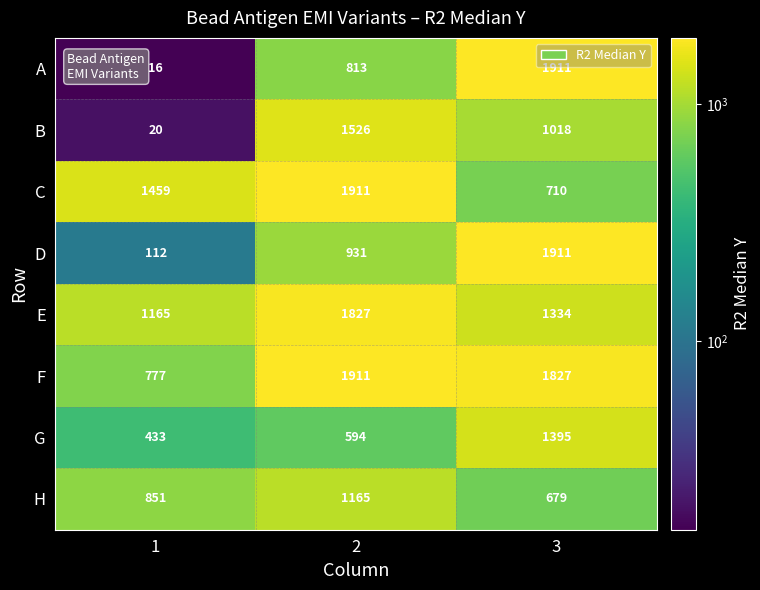

What is the difference between the maximum and minimum values in the A series?

1895